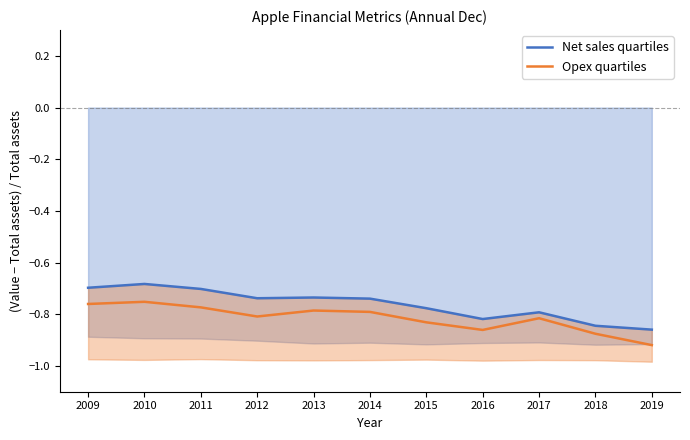

What is the difference between the maximum and minimum values in the Net sales quartiles series?

0.2